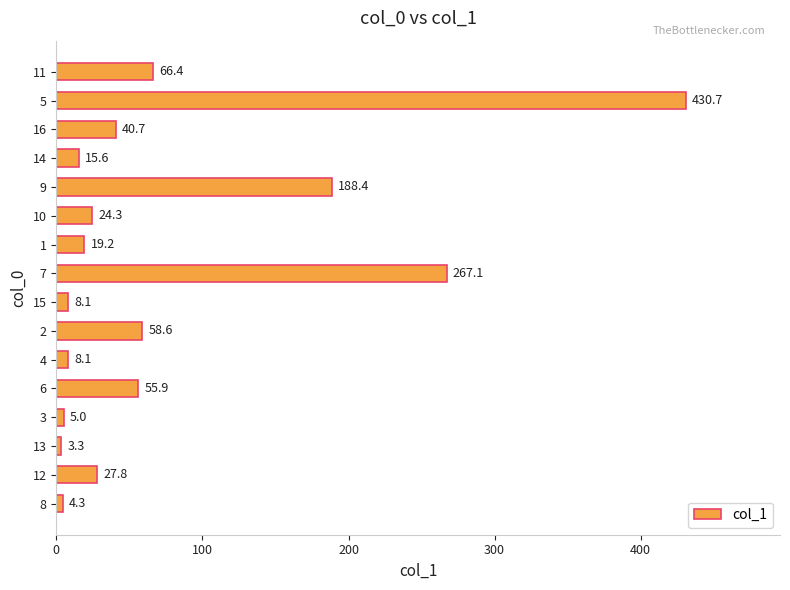

Is it true that the value at 10 is 24.3?

True